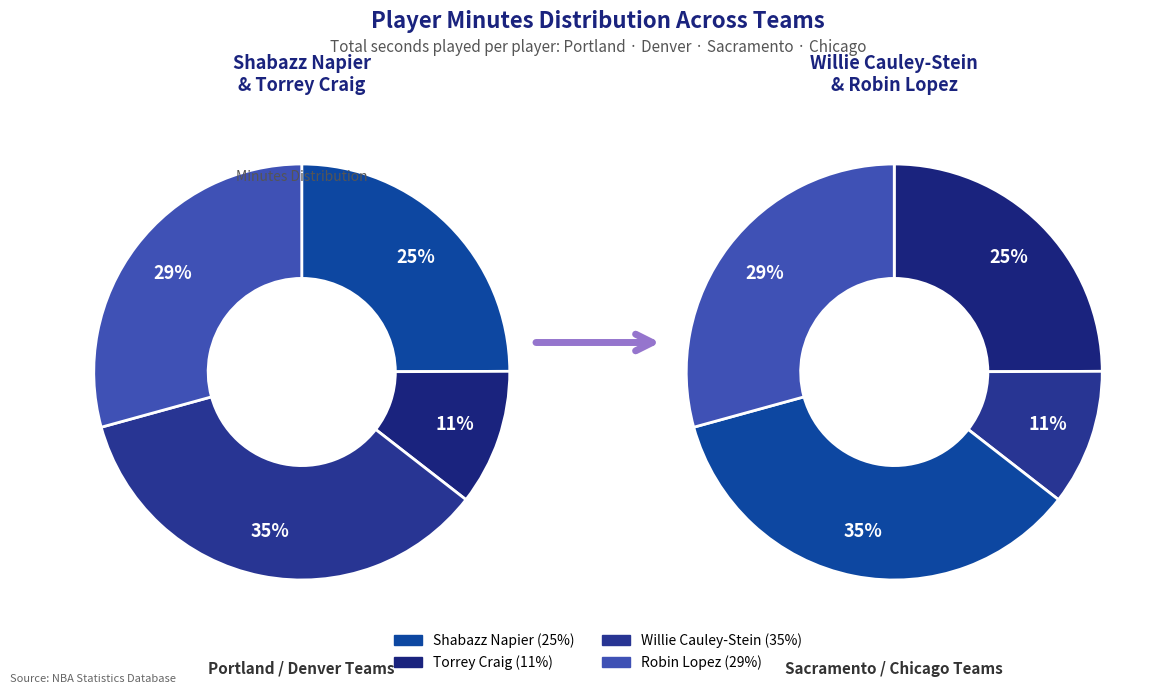

What percentage do Shabazz Napier and Robin Lopez together represent?

54.2%